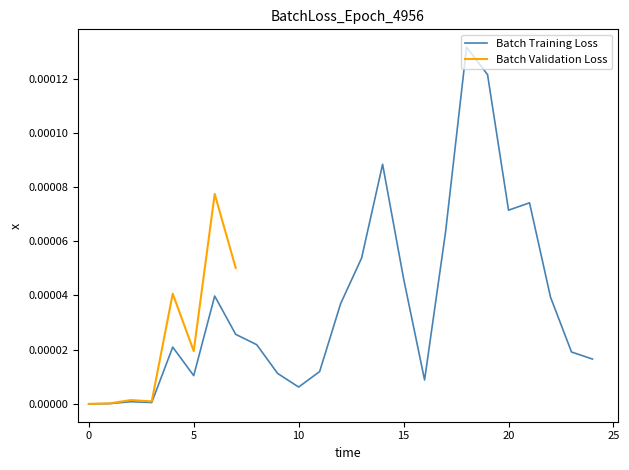

True or false: there are more than 1 points higher than both neighbors.

True